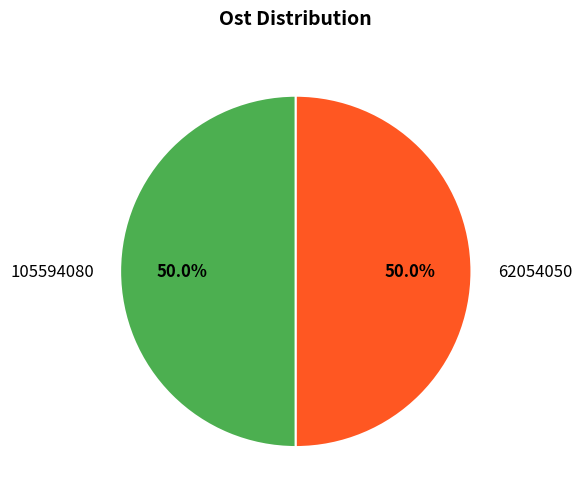

How much of the chart is everything except 105594080?

50.0%